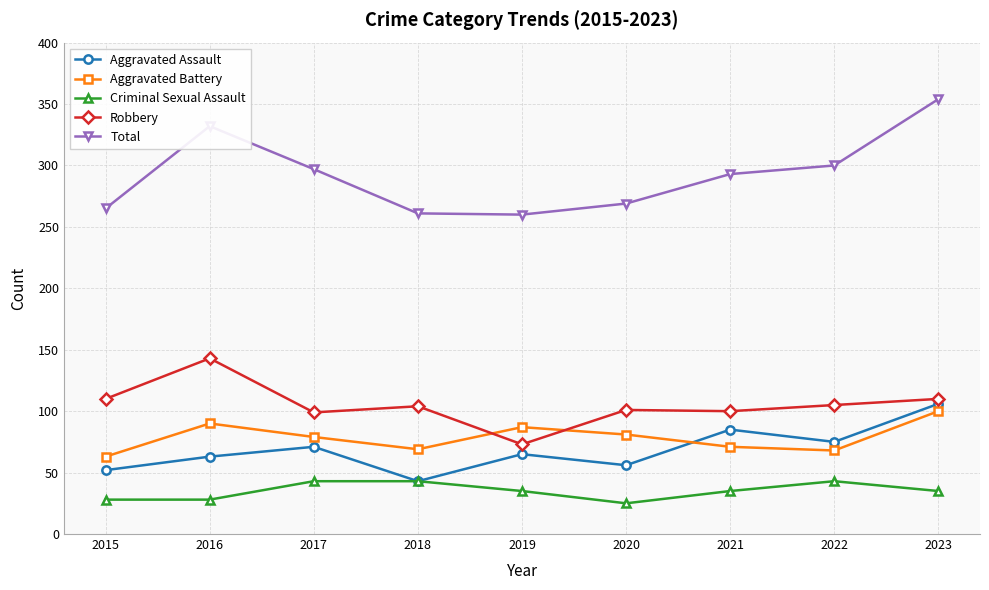

At which label does Robbery first exceed 104?

2015